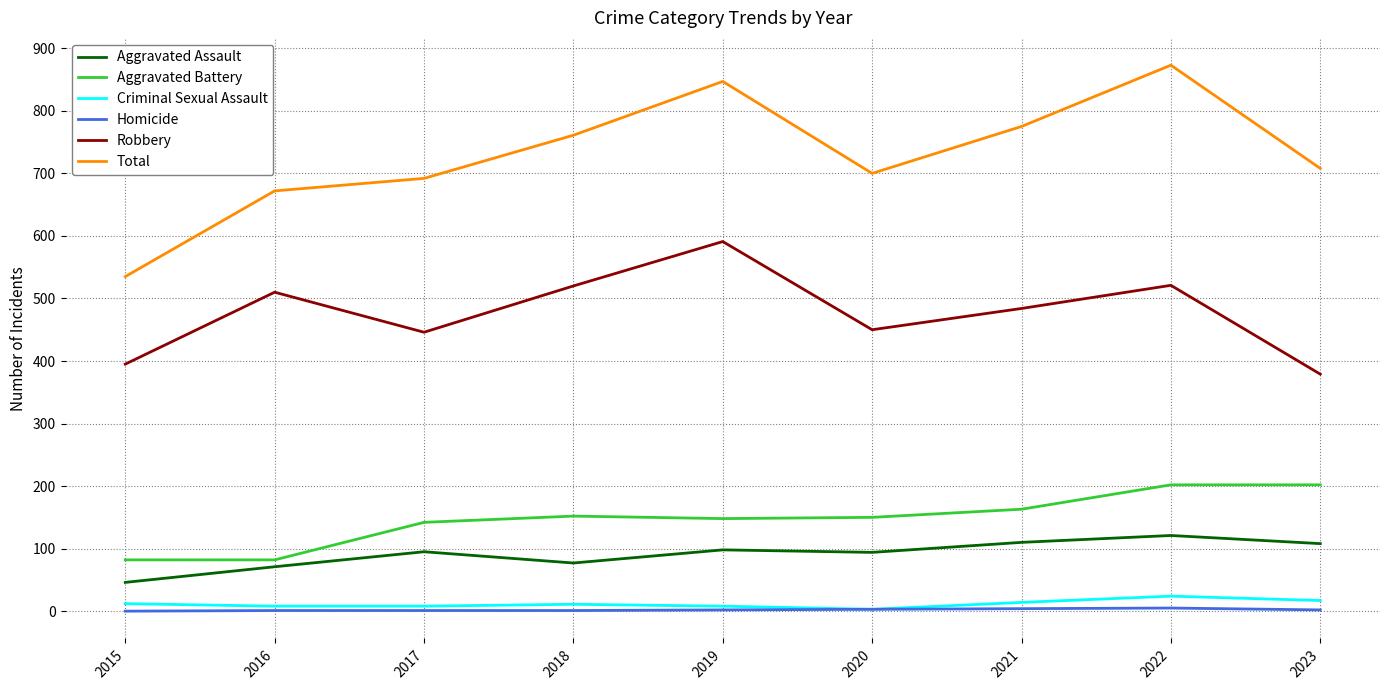

Which series has the largest total across all categories?

Total